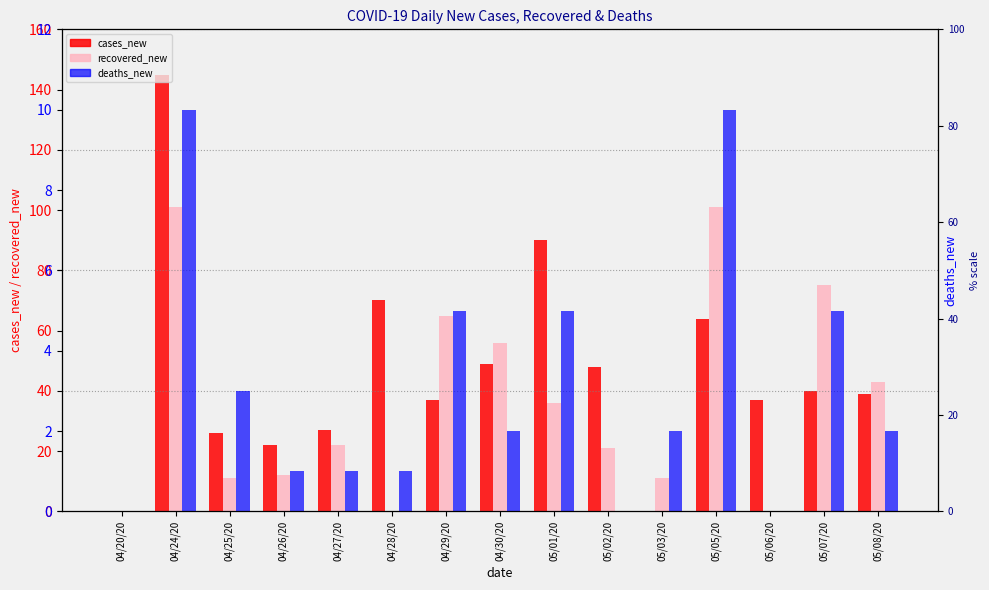

How many values in the deaths_new series exceed 2?

6